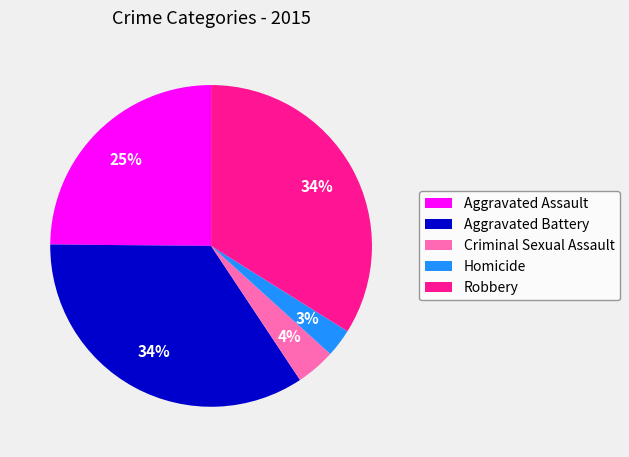

How many slices are in this pie chart?

5